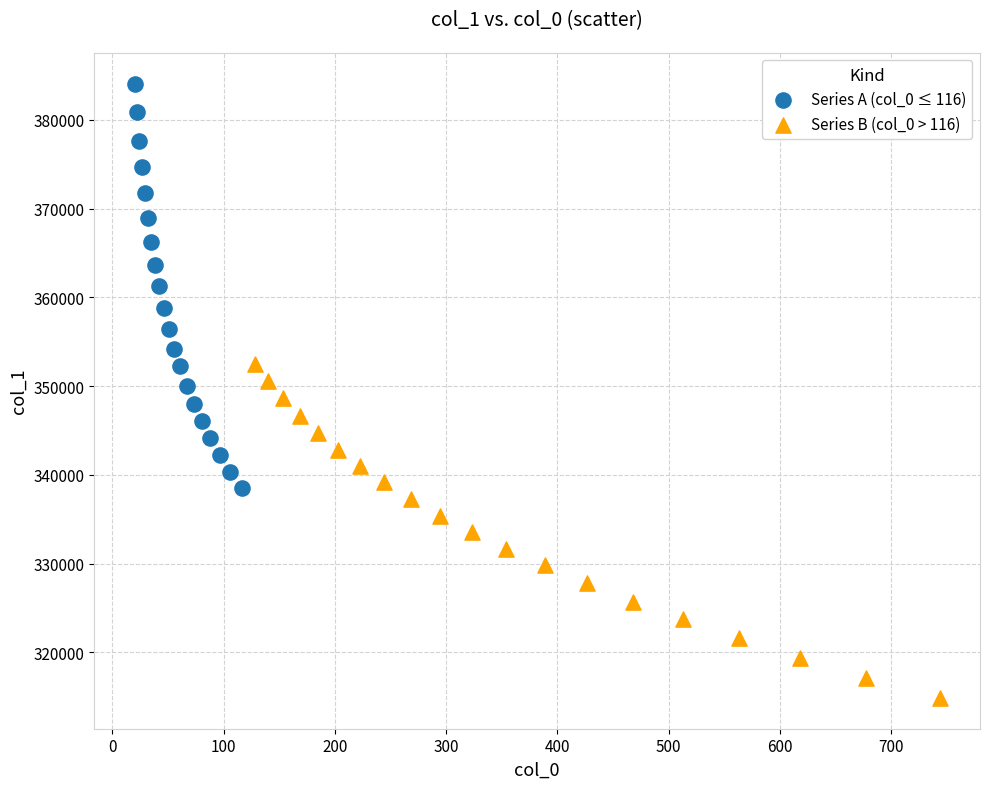

Which series reaches the minimum Y coordinate?

Series B (col_0 > 116)